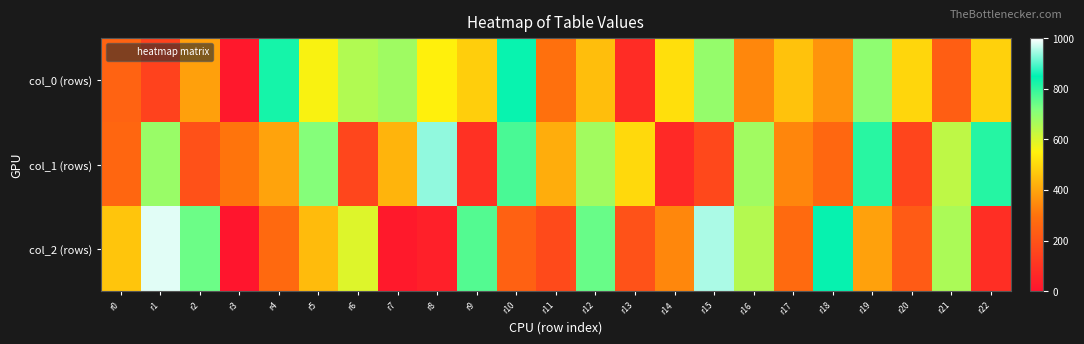

Reading left to right, what are all the values shown in this chart?

col_0 (rows): r0=250	r1=148	r2=390	r3=15	r4=828	r5=558	r6=654	r7=677	r8=545	r9=480	r10=840	r11=293	r12=448	r13=78	r14=513	r15=690	r16=340	r17=457	r18=367	r19=698	r20=495	r21=236	r22=485
col_1 (rows): r0=263	r1=684	r2=195	r3=303	r4=396	r5=711	r6=160	r7=429	r8=934	r9=93	r10=775	r11=416	r12=673	r13=501	r14=69	r15=167	r16=674	r17=339	r18=265	r19=808	r20=157	r21=636	r22=812
col_2 (rows): r0=462	r1=981	r2=740	r3=2	r4=273	r5=442	r6=595	r7=19	r8=38	r9=765	r10=245	r11=173	r12=744	r13=199	r14=340	r15=951	r16=649	r17=274	r18=843	r19=391	r20=226	r21=662	r22=84